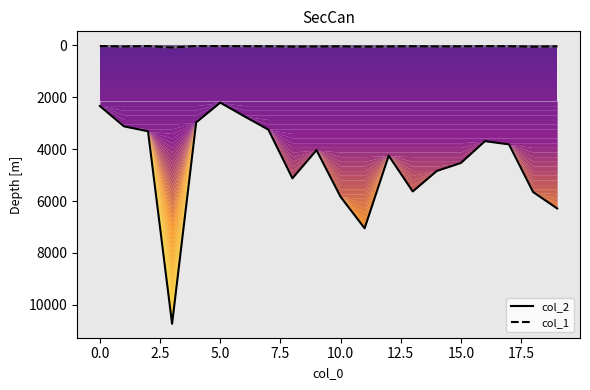

True or false: col_1 and col_2 cross at least once.

False